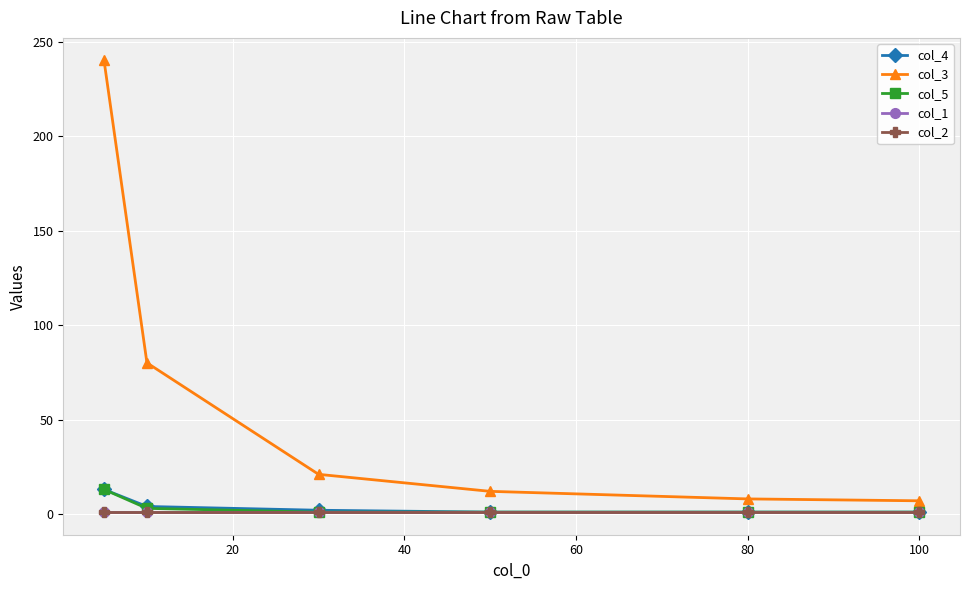

Between 60 and 100, which is larger?

100